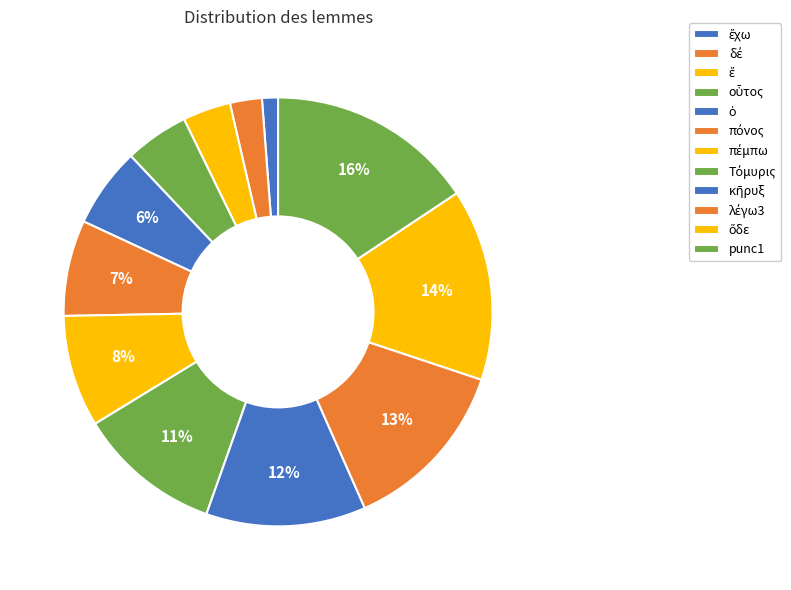

Count the number of slices in the pie.

12